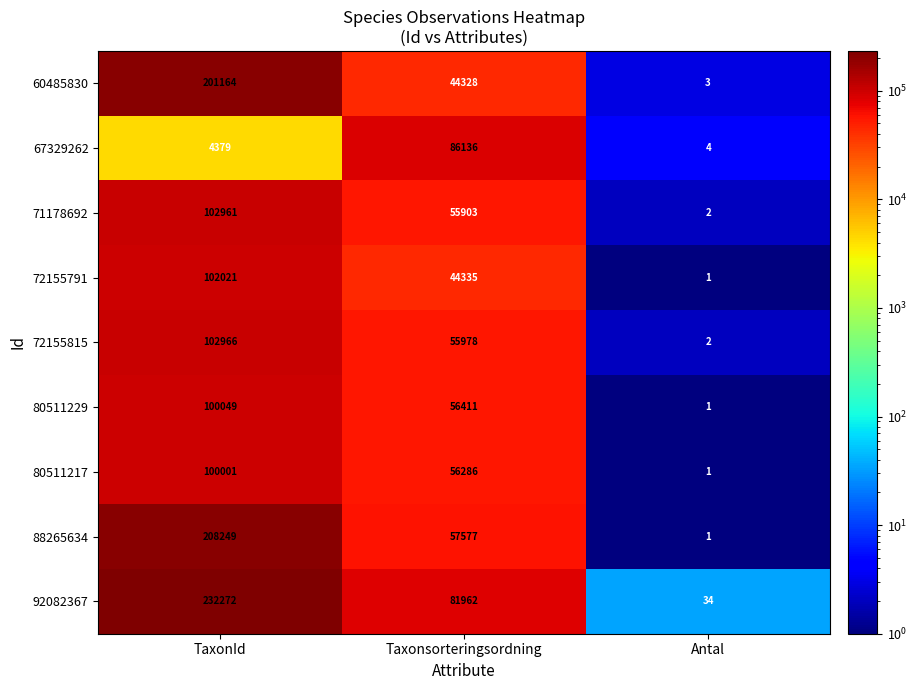

How many distinct data groups are displayed?

9